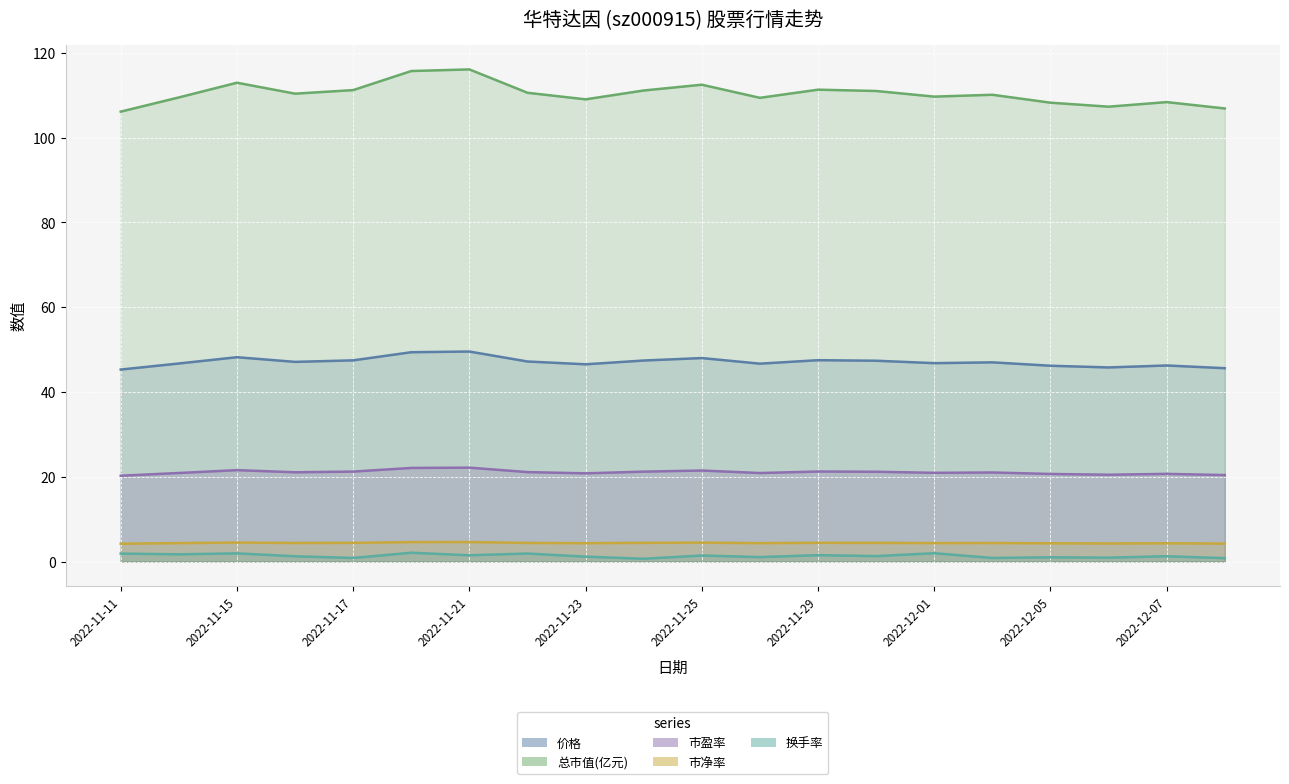

At how many categories does at least one series exceed 59?

20